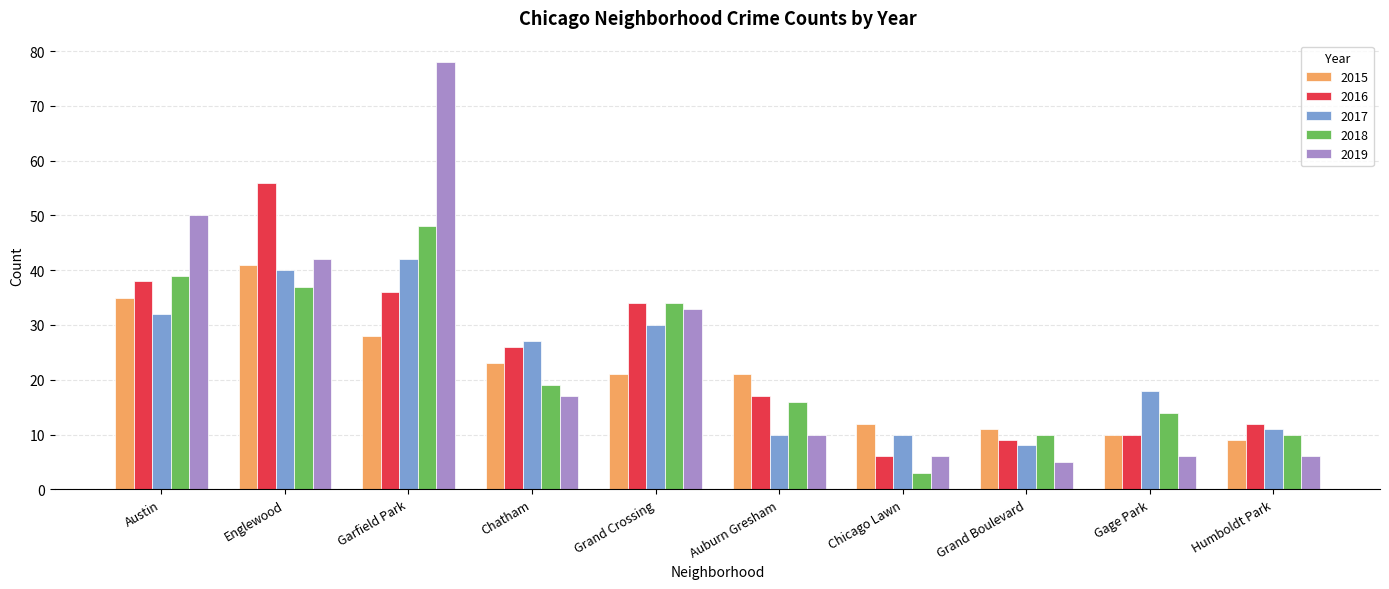

Where is 2019 nearest to the value 41?

Englewood